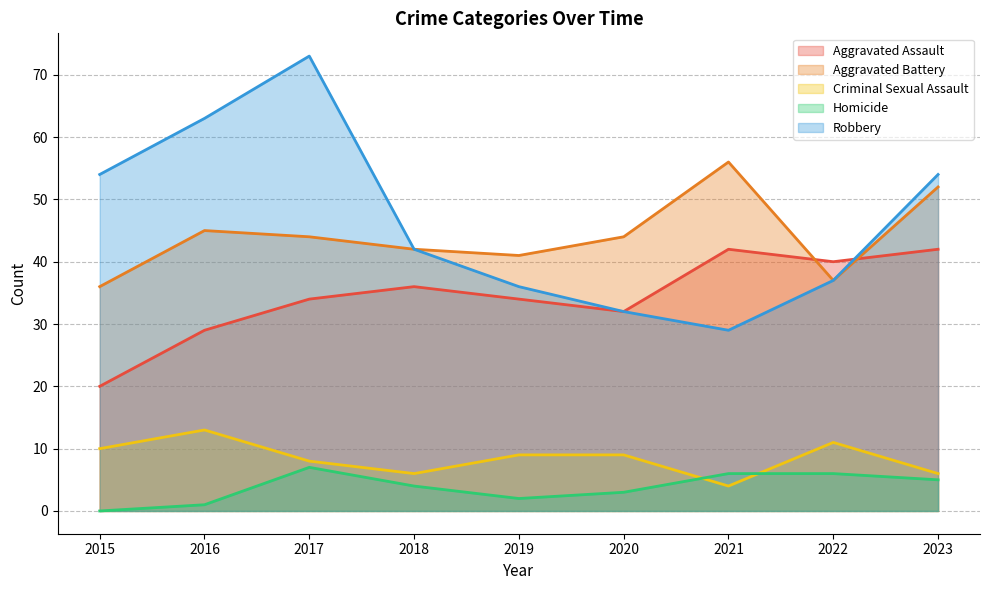

True or false: Aggravated Assault has a value of 12 at 2019.

False